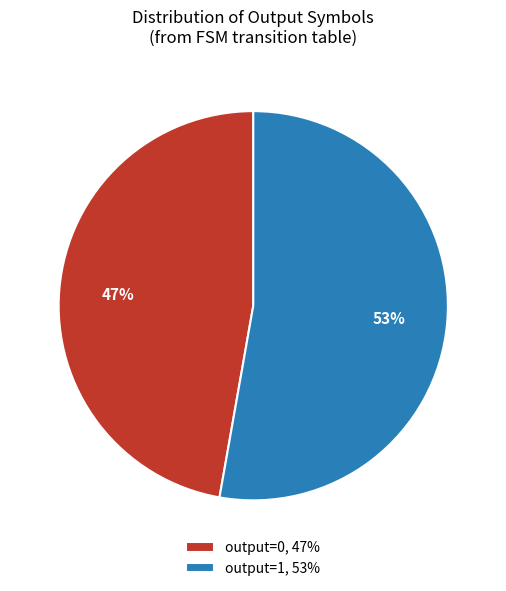

The output=1, 53% slice represents 53% of the pie. True or false?

True